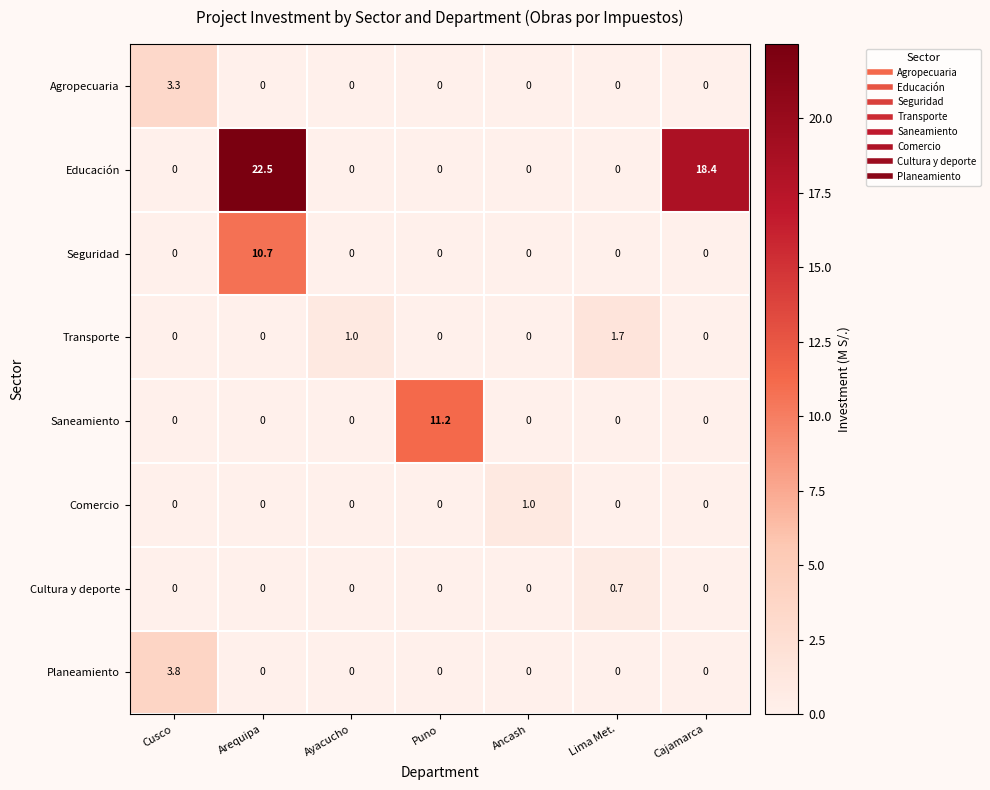

What is the maximum value shown in the chart?

22.5